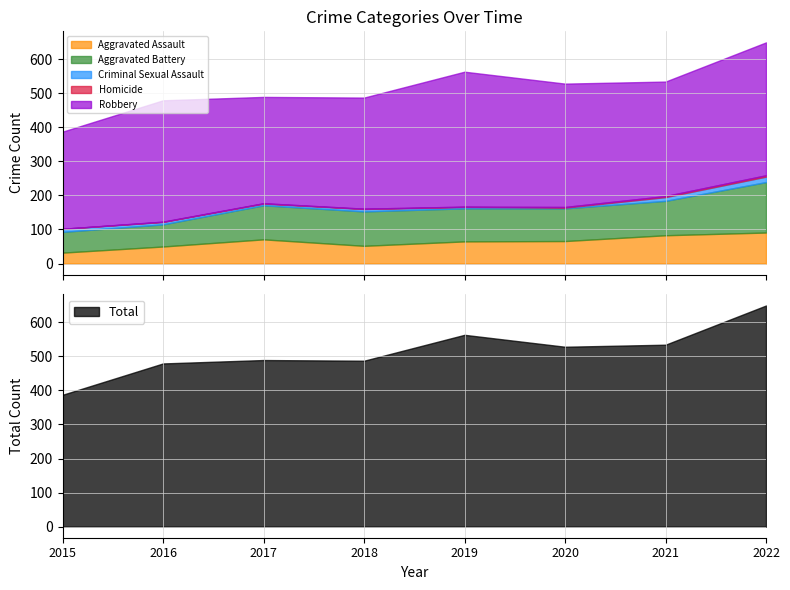

What is the value of the Aggravated Battery point at the 3rd from the left?

100